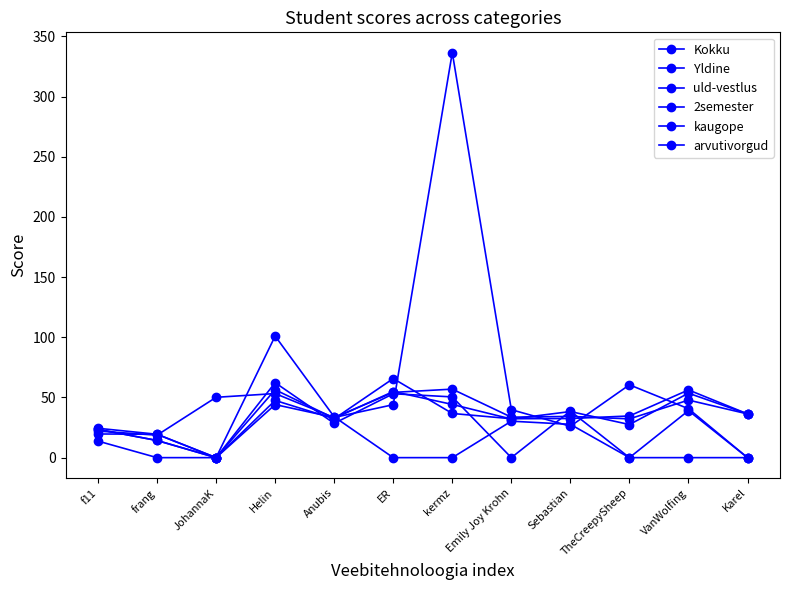

Reading right to left, extract all data points from this chart.

Kokku: 36.3	47.8	32.2	34.2	33.6	56.9	54.2	33.3	53.2	50.1	18.7	22.1
Yldine: 36.3	53.5	27.5	38.3	32.1	44.2	54.9	32.7	56.4	0.0	19.4	19.7
uld-vestlus: 36.3	56.3	34.6	32.5	32.3	36.7	65.7	32.3	47.5	0.0	19.4	24.4
2semester: 0.0	40.6	60.5	26.1	39.8	336.5	44.0	33.4	44.1	0.0	14.2	23.5
kaugope: 0.0	0.0	0.0	38.7	0.0	50.5	53.1	28.5	62.3	0.0	0.0	13.8
arvutivorgud: 0.0	39.1	0.0	27.7	30.3	0.0	0.0	33.9	101.0	0.0	14.2	23.5